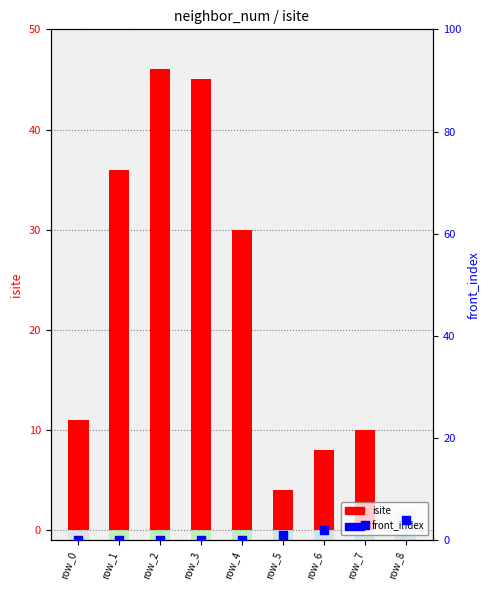

Which series has the widest spread of Y values?

isite